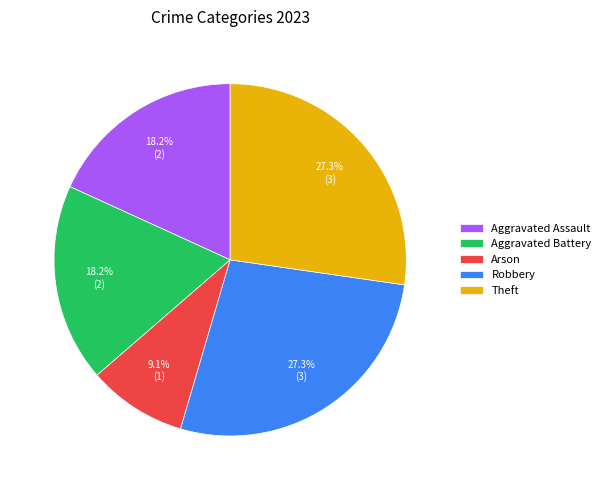

The Robbery slice represents 27% of the pie. True or false?

True